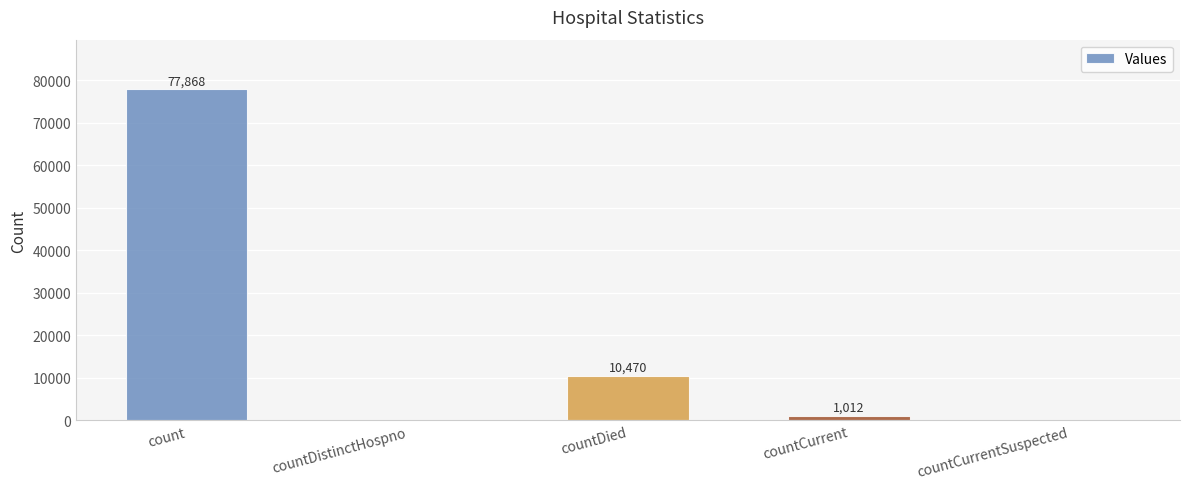

What is the sum of all values?

89350